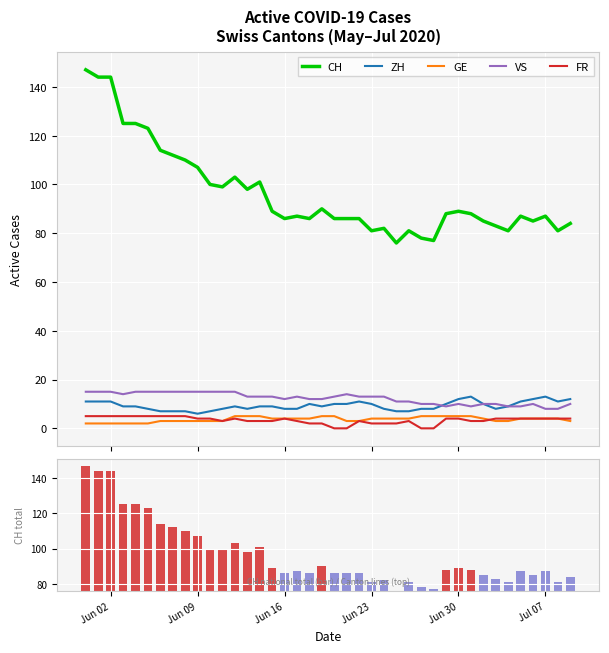

True or false: ZH and CH cross at least once.

False